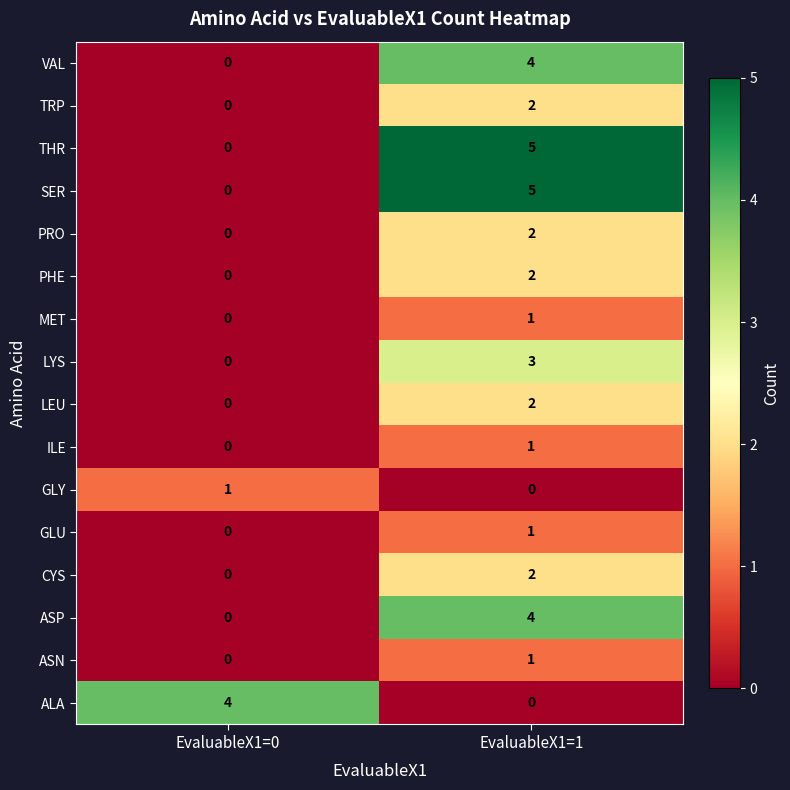

Is it true that PRO equals 2 at EvaluableX1=1?

True